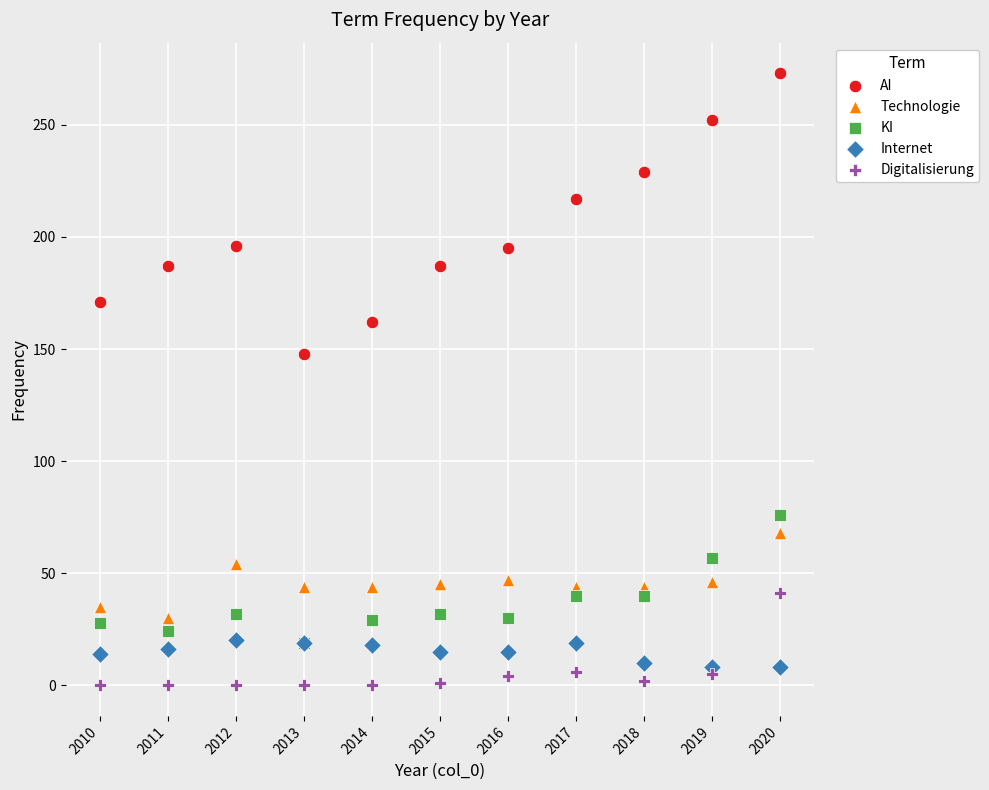

Across all series, what Y value is closest to 136?

148